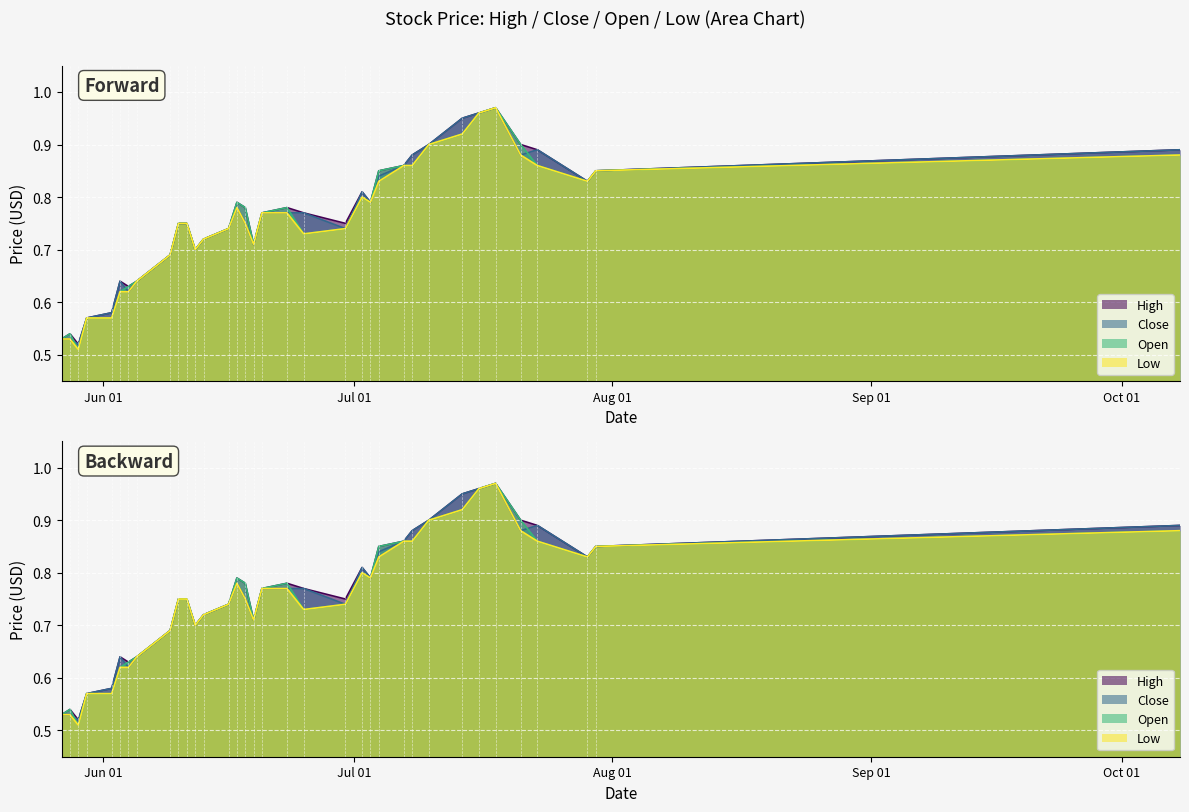

True or false: Close has a value of 0.3 at 2014-06-12.

False